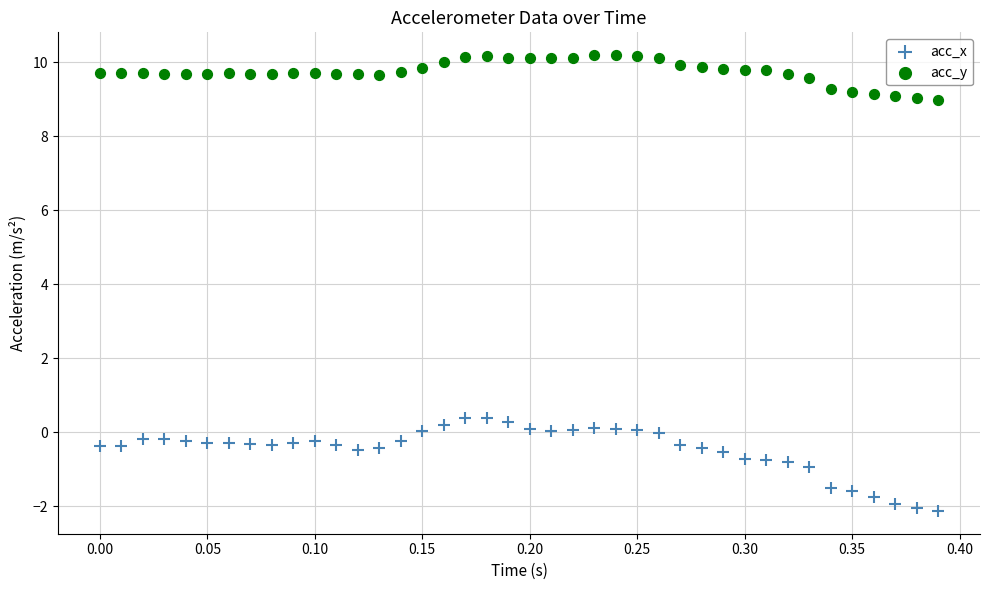

Which series reaches the maximum Y coordinate?

acc_y